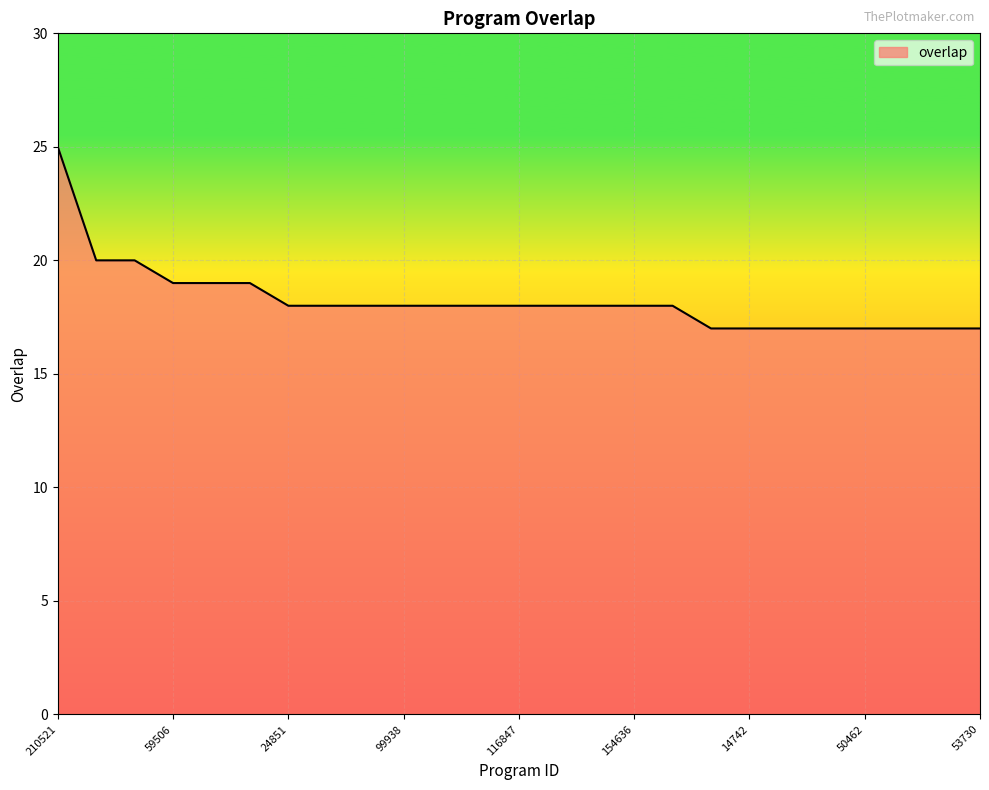

What is the difference between the maximum and minimum values?

8